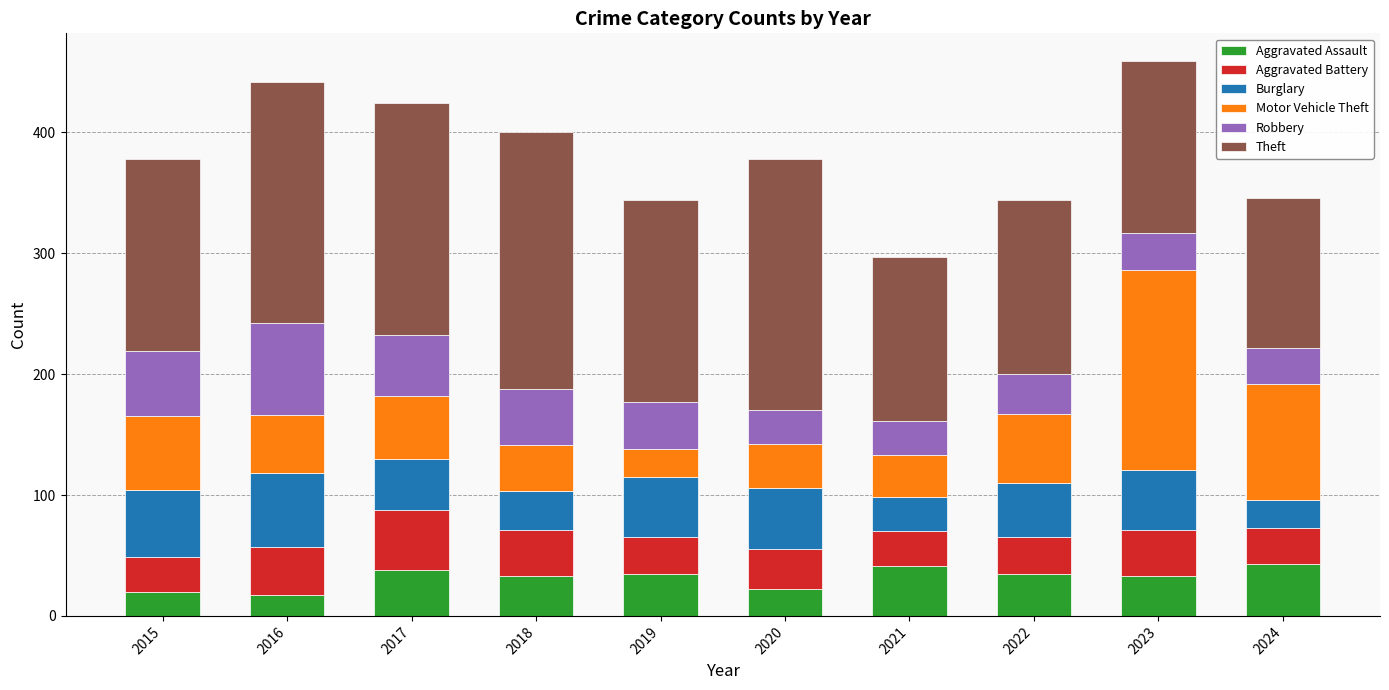

What is the highest value of the Aggravated Assault series?

43